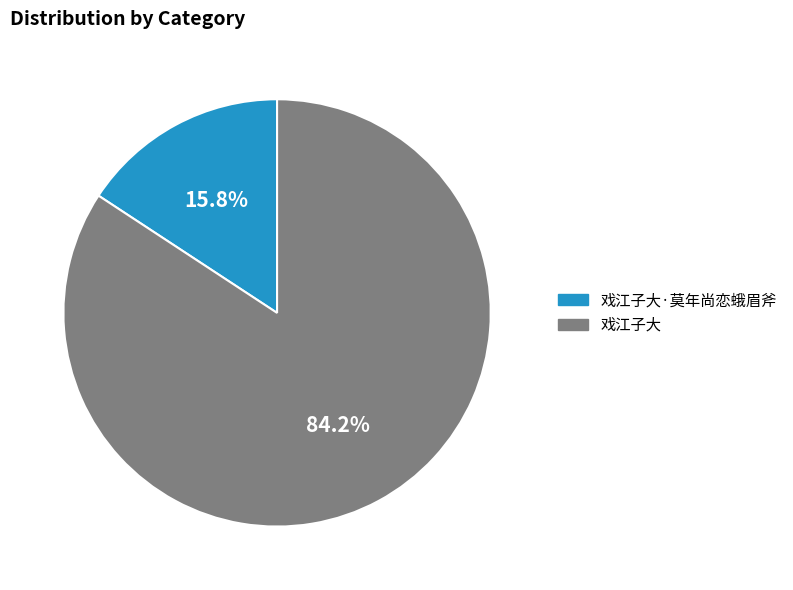

Does any single category account for the majority?

Yes